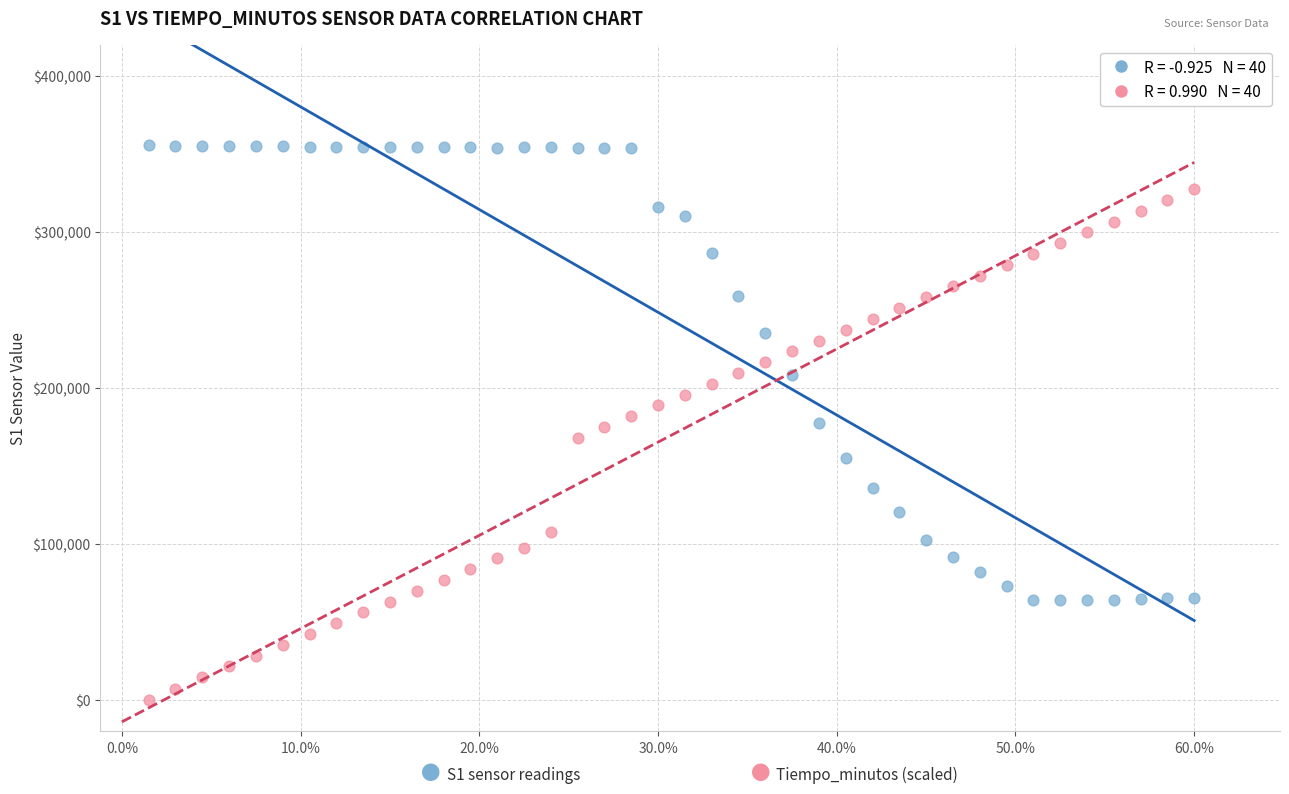

Across all data points, what is the range of X values (max minus min)?

1.0